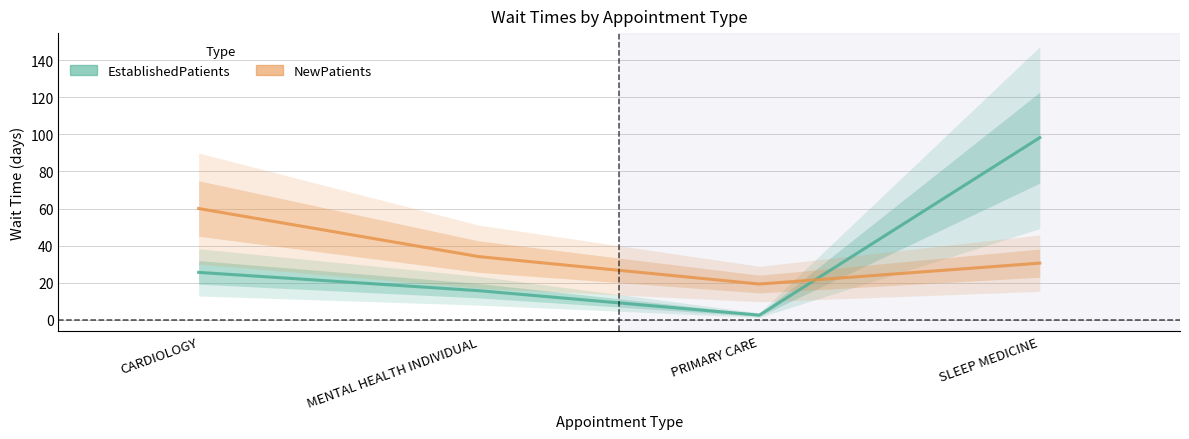

The value of EstablishedPatients at SLEEP MEDICINE is 98.3. True or false?

True